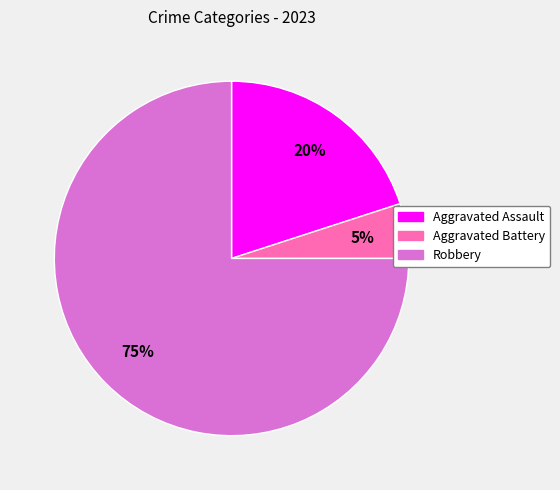

How many slices are in this pie chart?

3